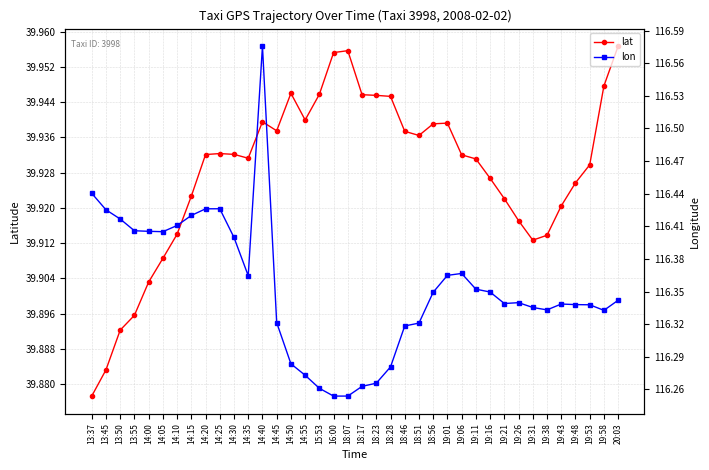

What is the total value across all series at 15:53?

156.2